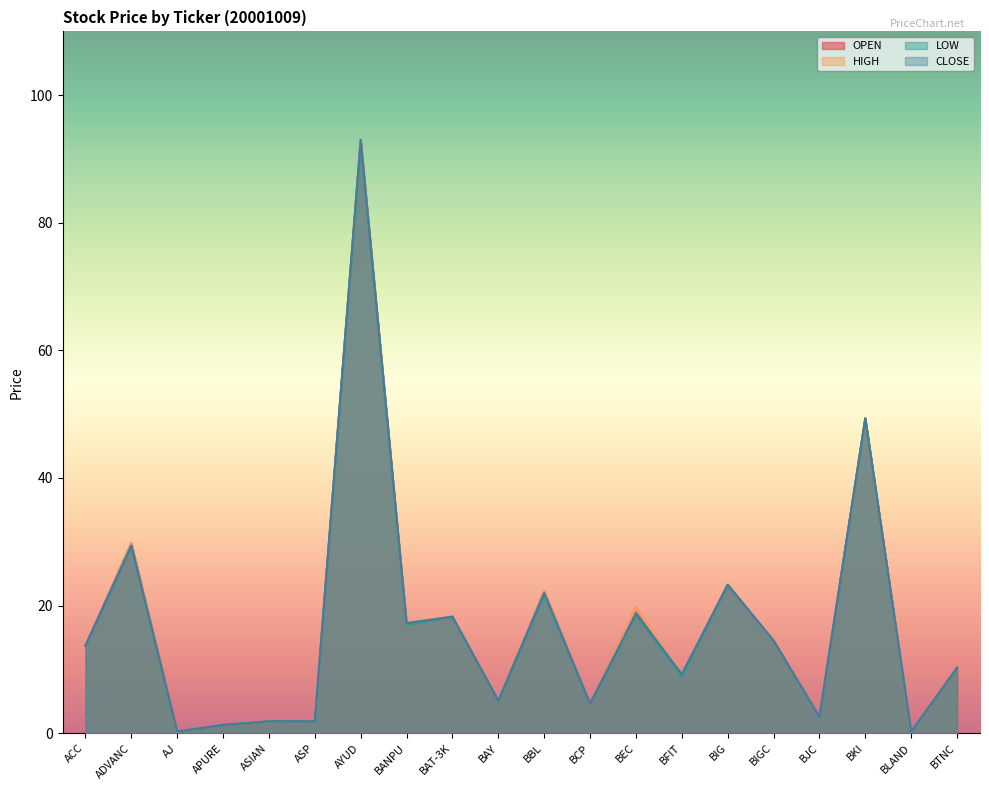

What is the label of the 7th point from the right?

BFIT